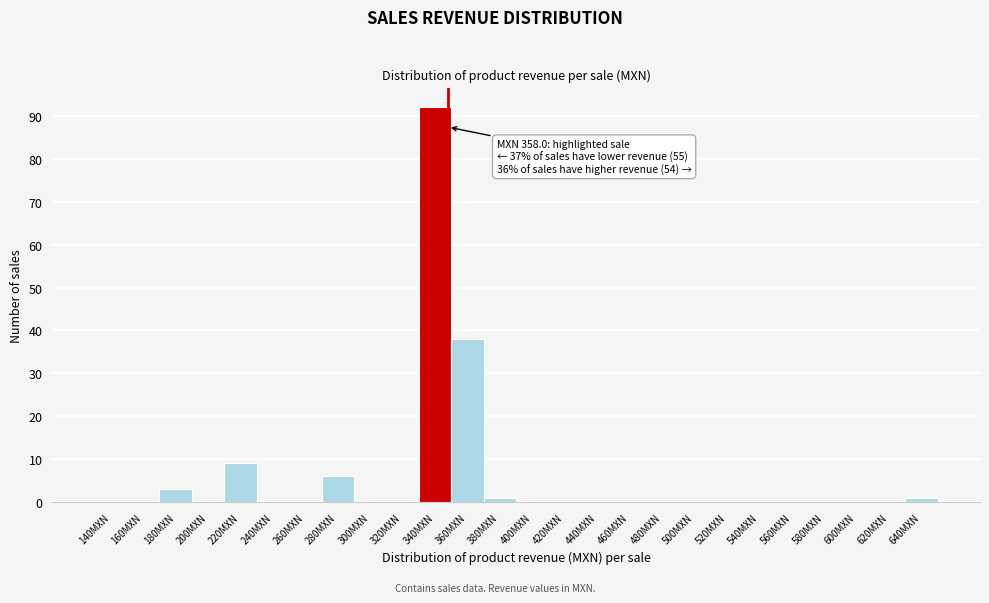

Reading left to right, list all the values displayed in this chart.

140MXN=0	160MXN=0	180MXN=3	200MXN=0	220MXN=9	240MXN=0	260MXN=0	280MXN=6	300MXN=0	320MXN=0	340MXN=92	360MXN=38	380MXN=1	400MXN=0	420MXN=0	440MXN=0	460MXN=0	480MXN=0	500MXN=0	520MXN=0	540MXN=0	560MXN=0	580MXN=0	600MXN=0	620MXN=0	640MXN=1